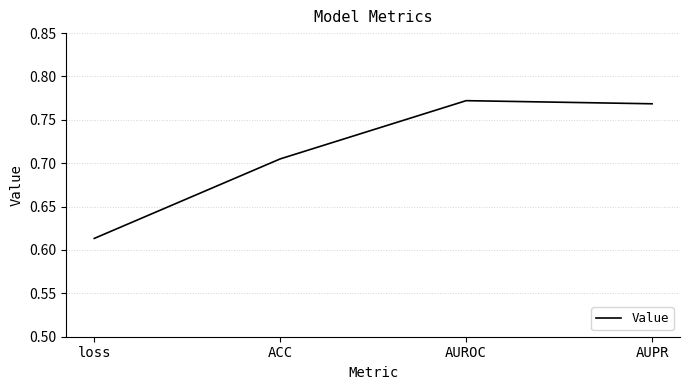

Does the chart have visible grid lines?

Yes